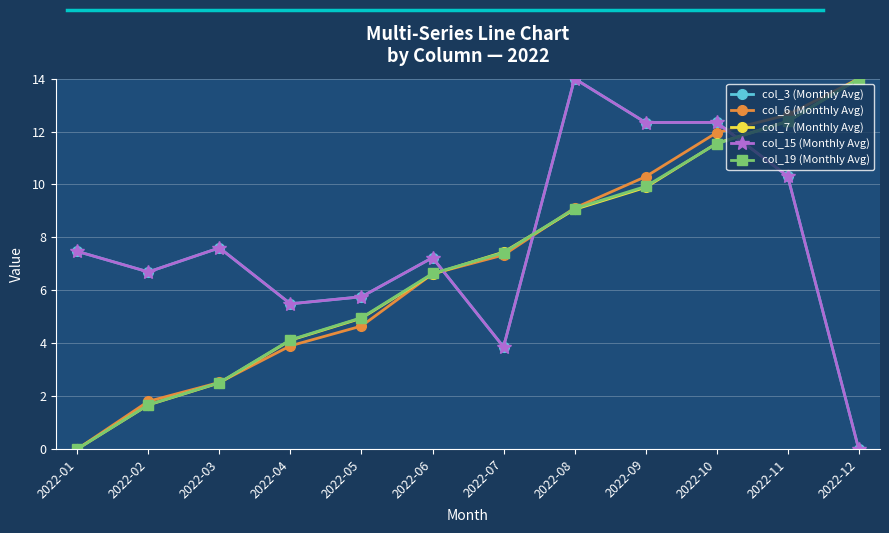

Between which two adjacent categories do col_7 (Monthly Avg) and col_19 (Monthly Avg) first intersect?

2022-06 and 2022-07